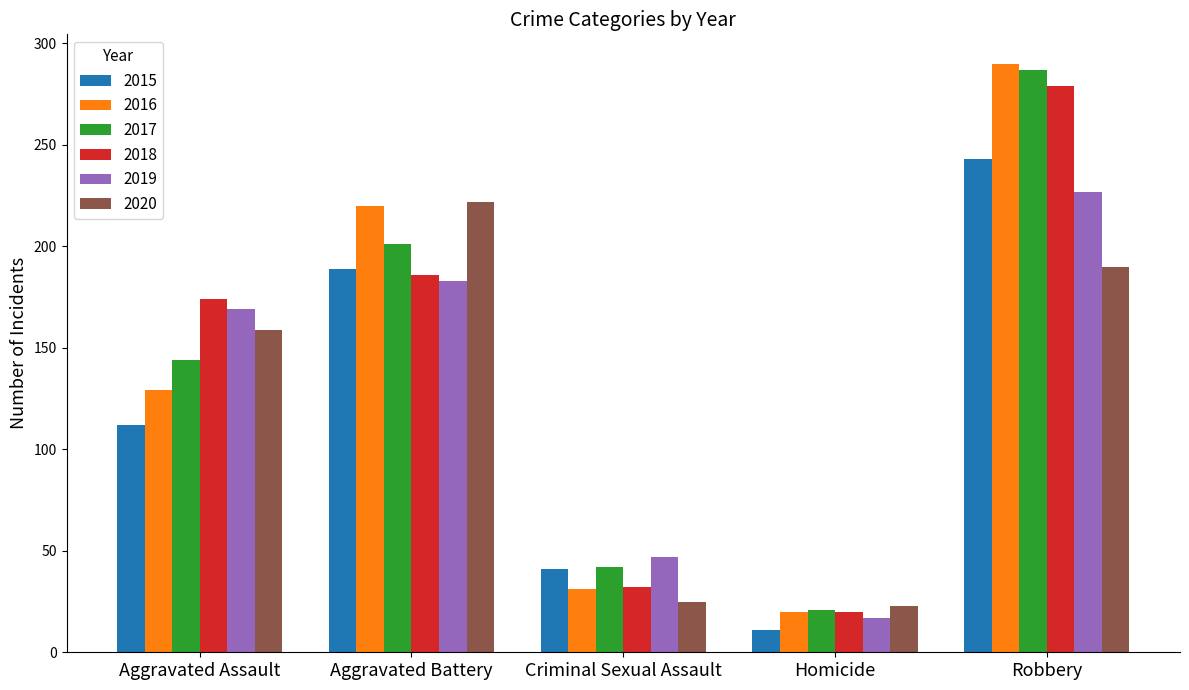

What are all the series names shown in the legend?

2015, 2016, 2017, 2018, 2019, 2020